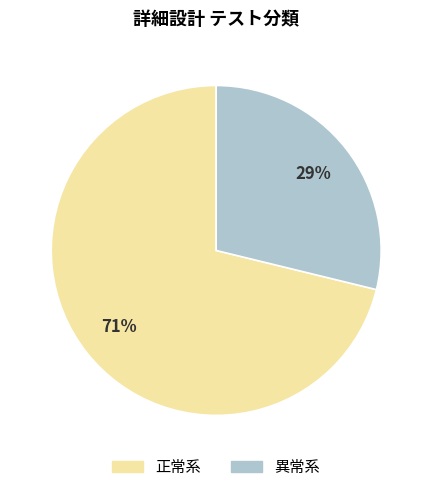

Is it true that 異常系 is 29% of the pie?

True